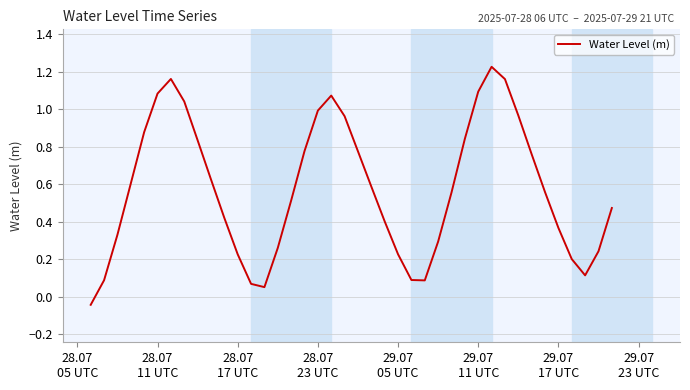

What is the difference between the maximum and minimum values?

1.3